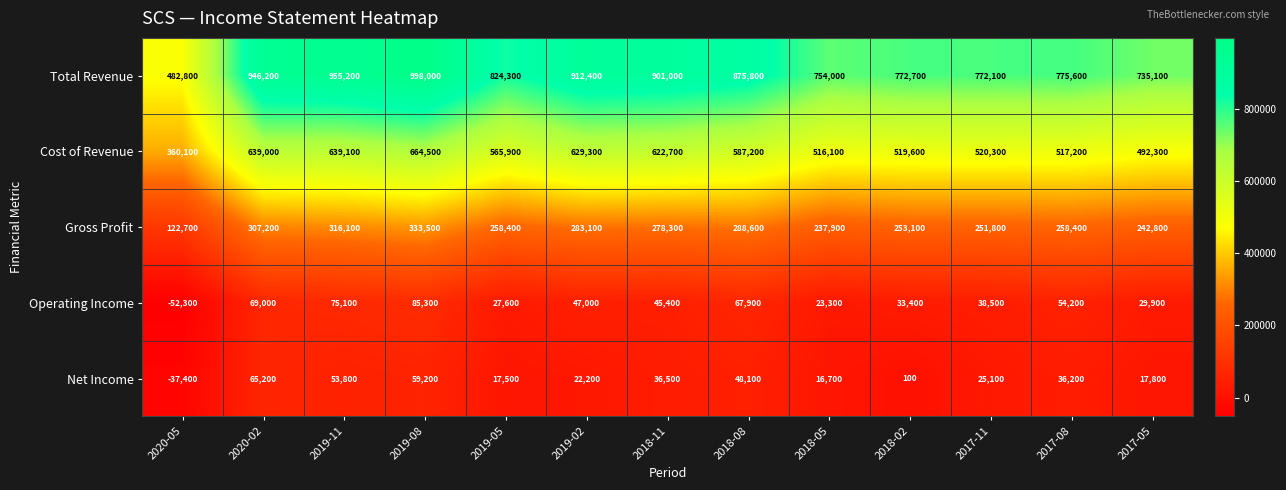

What is the total value across all series at 2017-08?

1641600